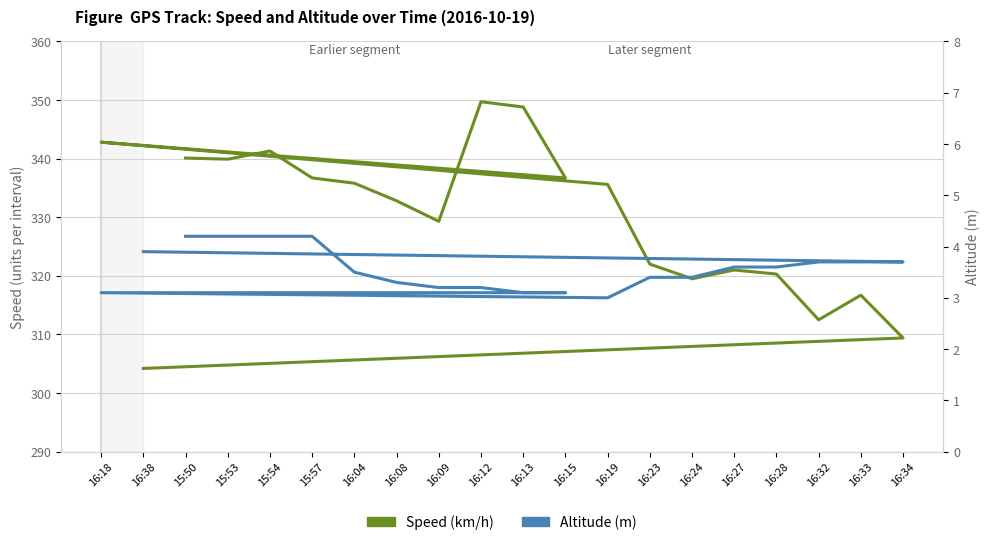

Which has a higher value, 16:04 or 16:34?

16:04